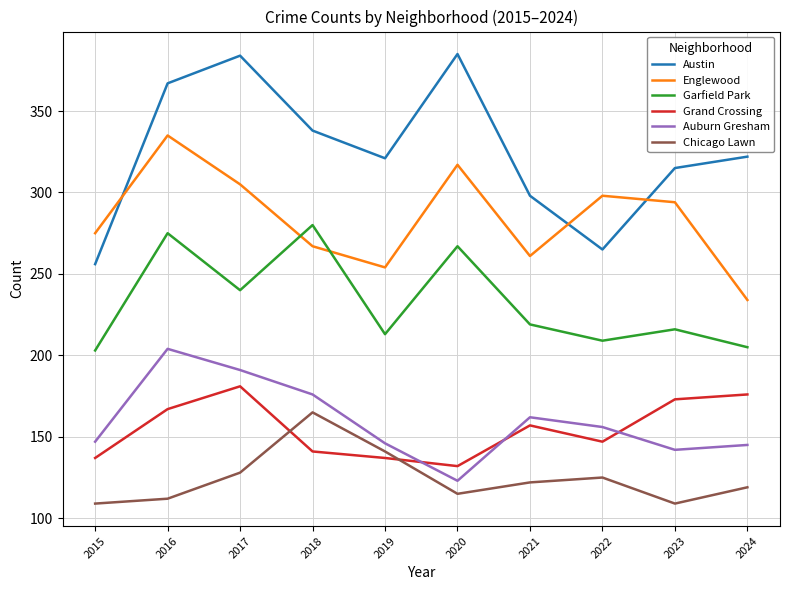

Is it true that Chicago Lawn equals 128 at 2017?

True